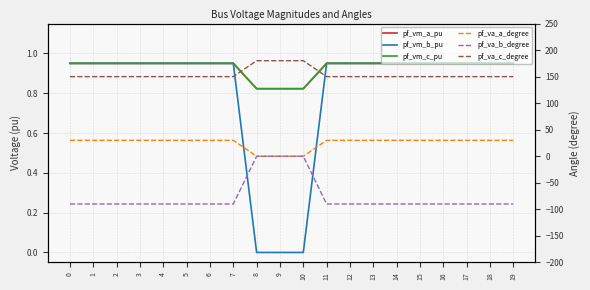

True or false: pf_va_a_degree has more than 2 interior local peaks.

True